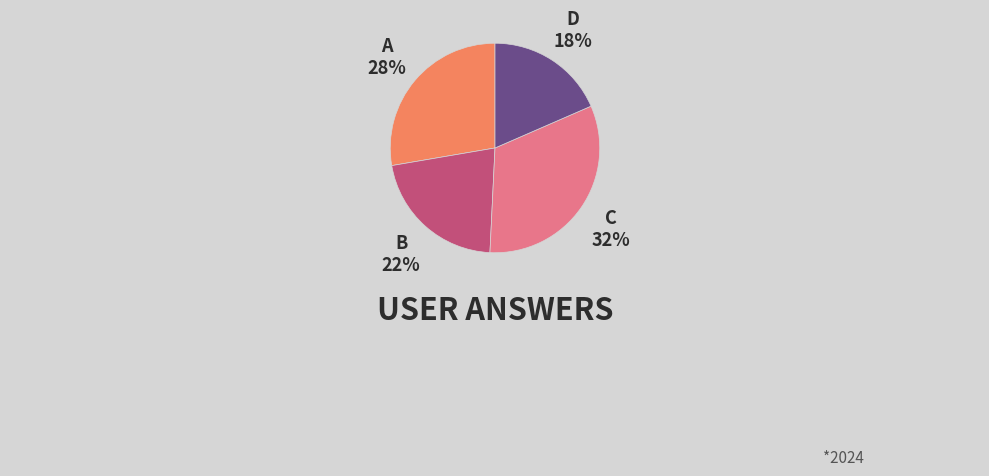

How many slices are in this pie chart?

4